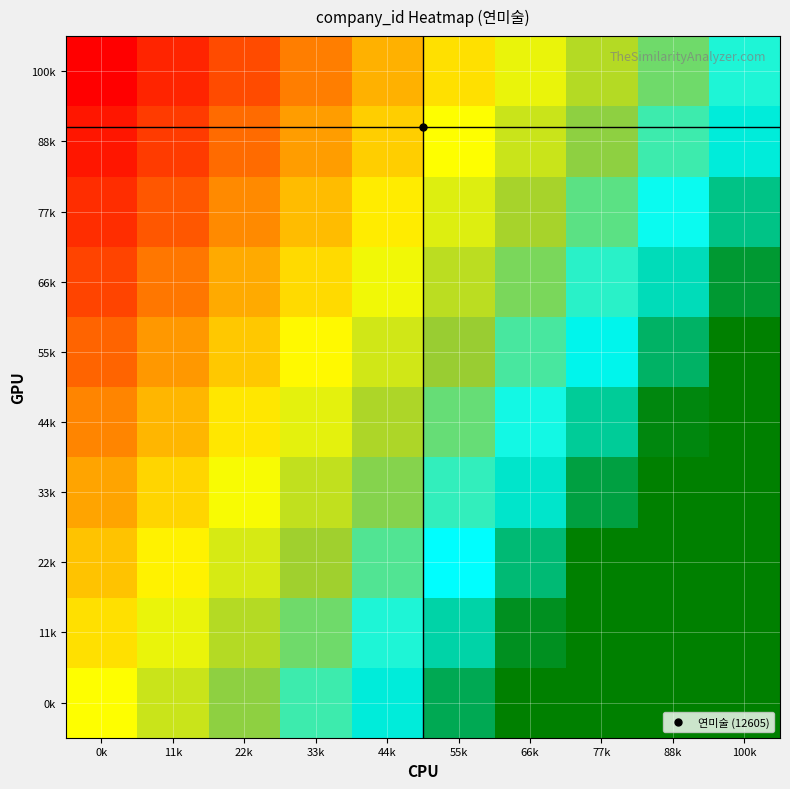

Rank the series by their maximum value, from lowest to highest.

100k, 88k, 77k, 66k, 0k, 11k, 22k, 33k, 44k, 55k